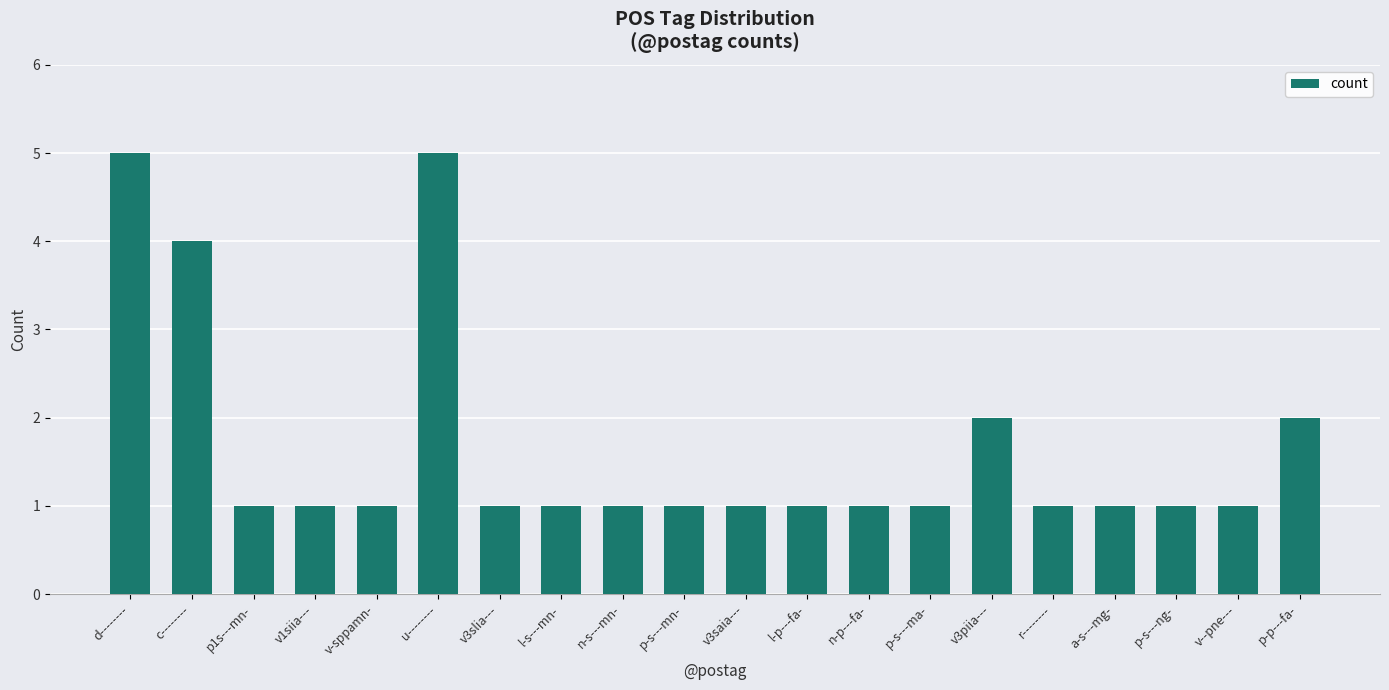

What is the difference between the second highest and minimum values?

4